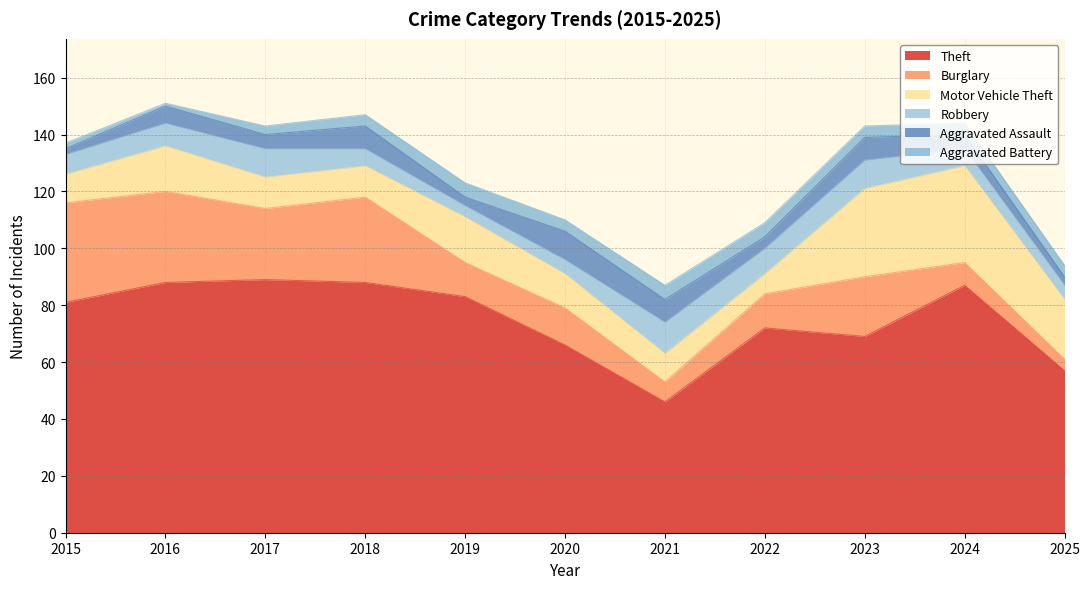

How many intersections are there between Robbery and Motor Vehicle Theft?

2